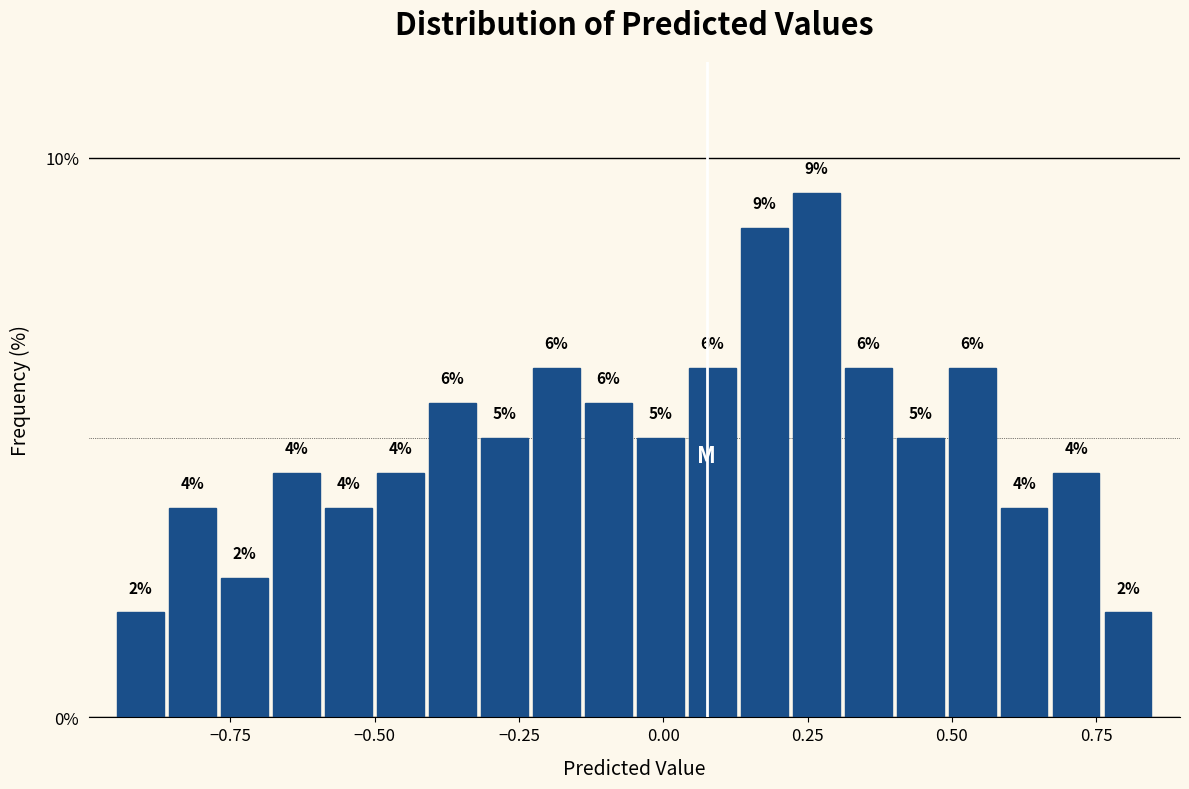

Around what value on the x-axis is the tallest bar? Give the approximate position of its centre, as read against the axis.

0.25